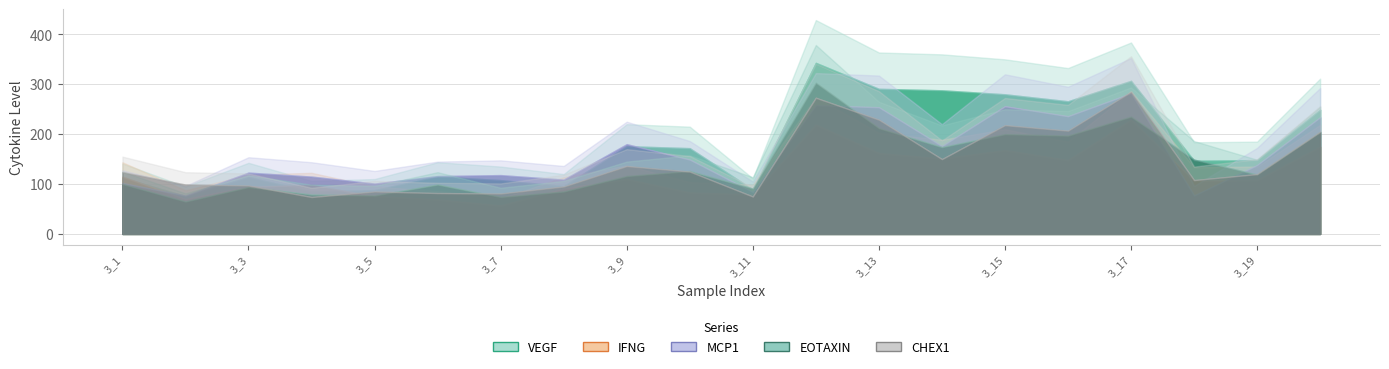

What is the spread (max minus min) of values at 3_7?

61